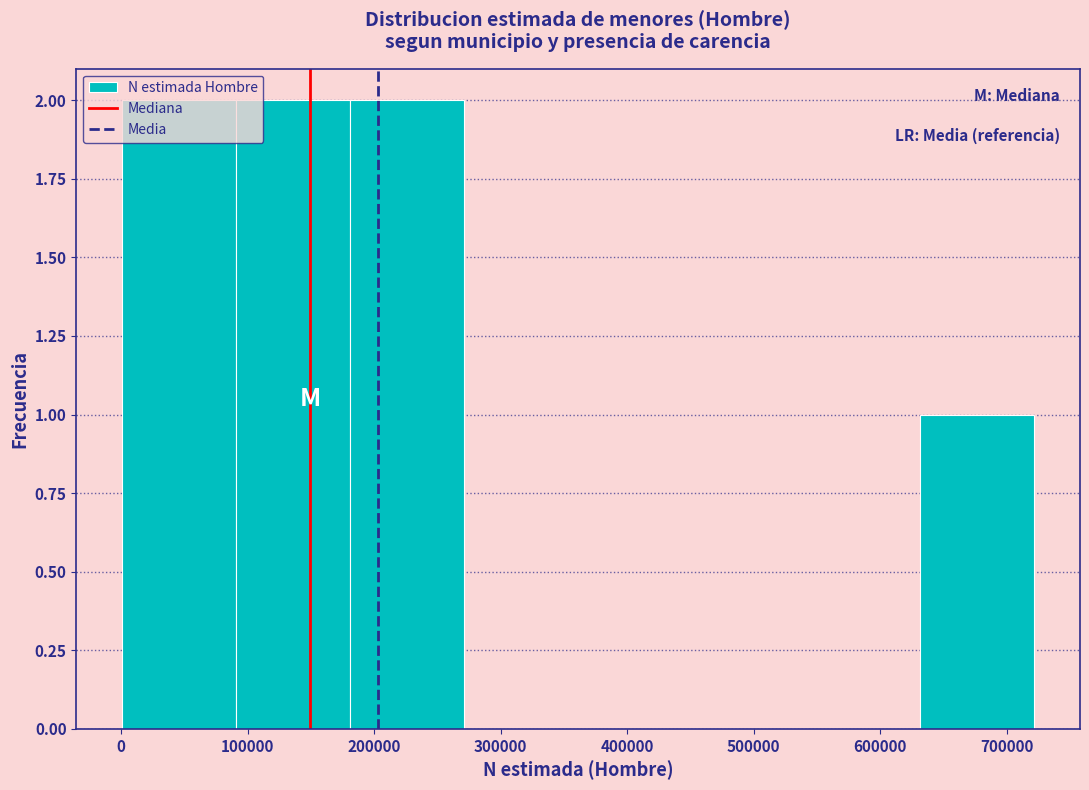

Reading left to right, list every bar in this chart as the range it spans on the x-axis followed by its height. Neither the bar edges nor the heights are printed on the chart, so give them approximately, as read against the axes.

0 to 90000: 2
90000 to 180000: 2
180000 to 270000: 2
270000 to 360000: 0
360000 to 450000: 0
450000 to 540000: 0
540000 to 630000: 0
630000 to 720000: 1